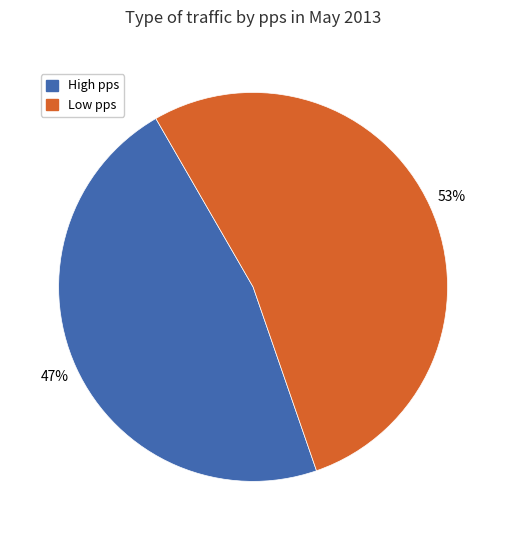

Is the sum of Low pps and High pps greater than half?

Yes